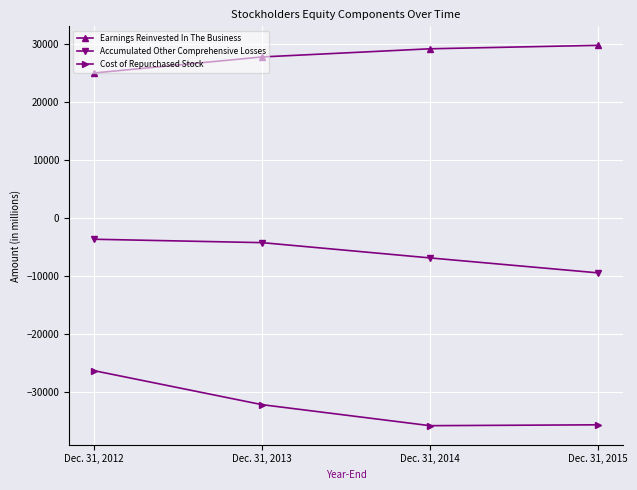

True or false: Cost of Repurchased Stock has more than 1 points higher than both neighbors.

False